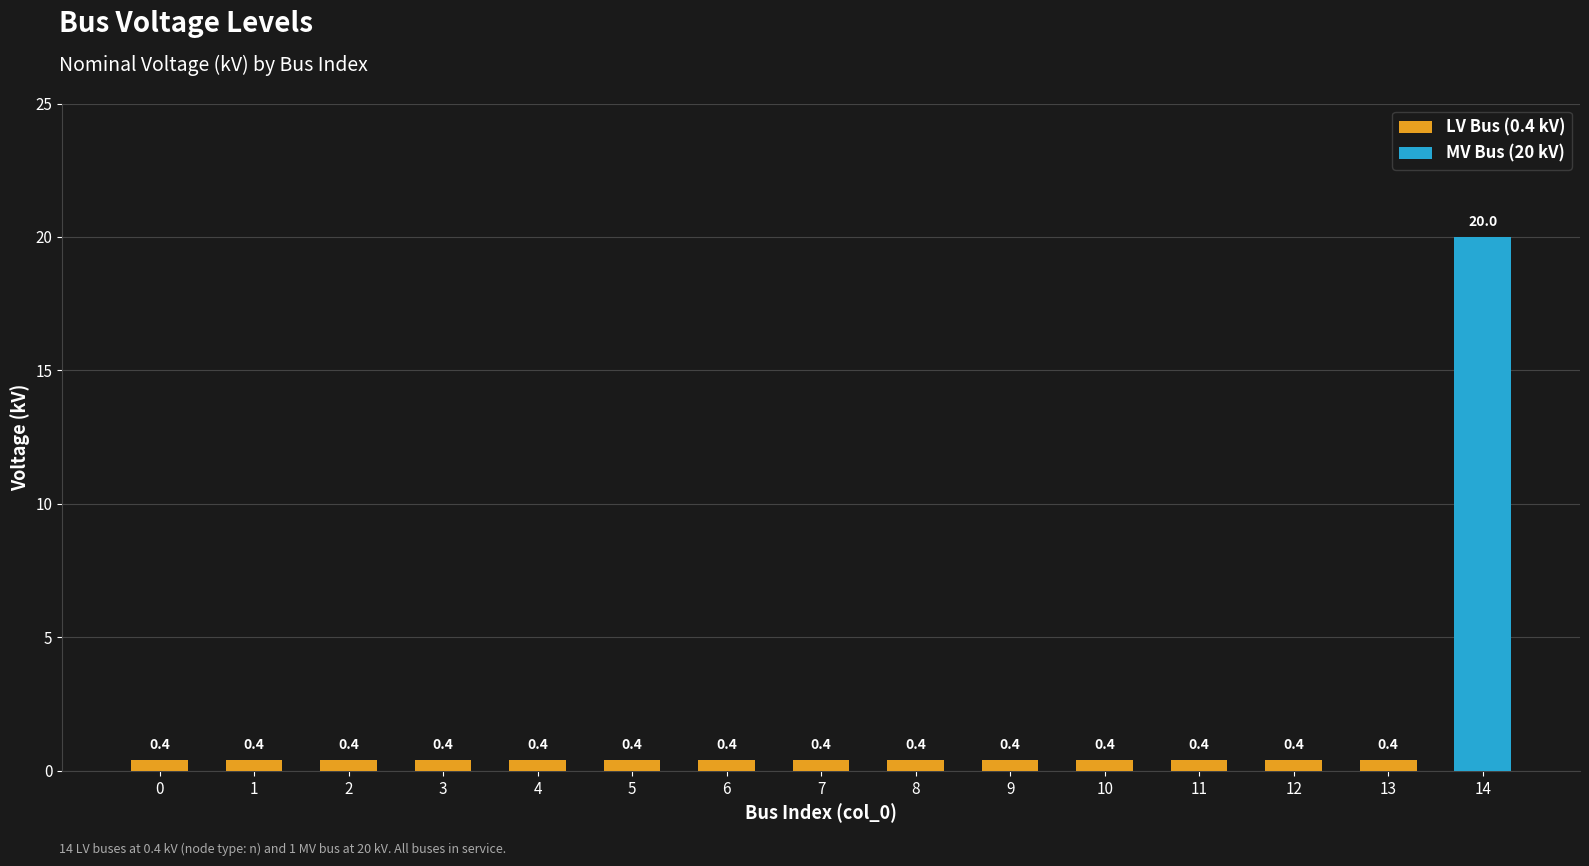

Reading left to right, extract all data points from this chart.

0=0.4	1=0.4	2=0.4	3=0.4	4=0.4	5=0.4	6=0.4	7=0.4	8=0.4	9=0.4	10=0.4	11=0.4	12=0.4	13=0.4	14=20.0